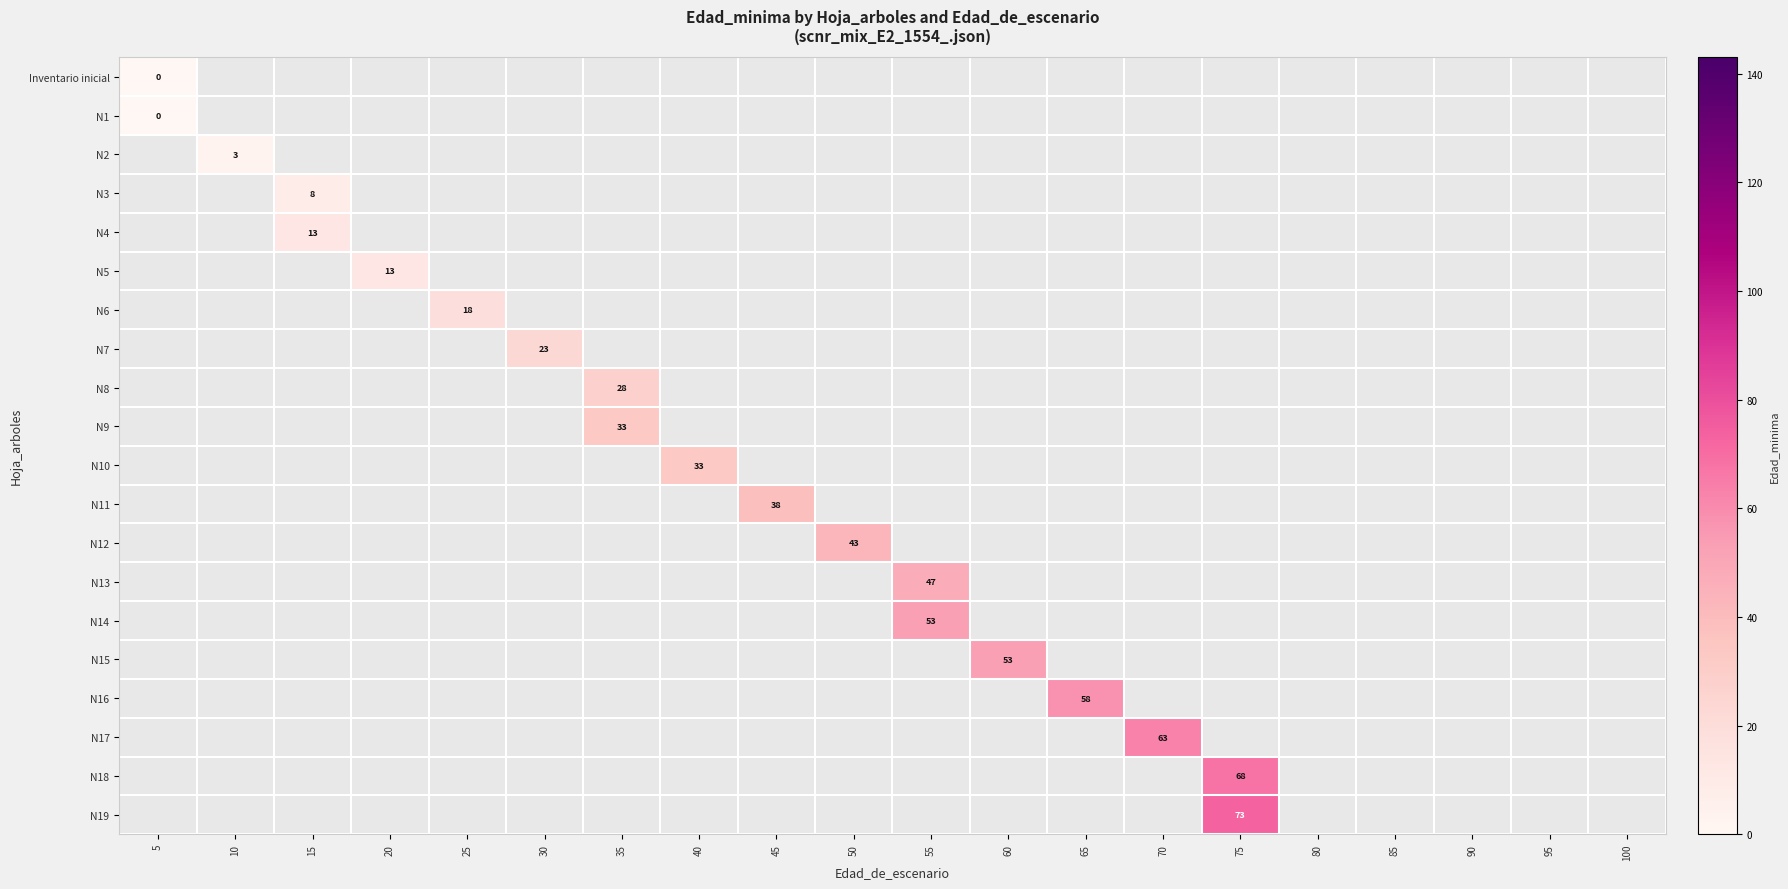

List the series in order of their peak value, lowest first.

Inventario inicial, N1, N2, N3, N4, N5, N6, N7, N8, N9, N10, N11, N12, N13, N14, N15, N16, N17, N18, N19